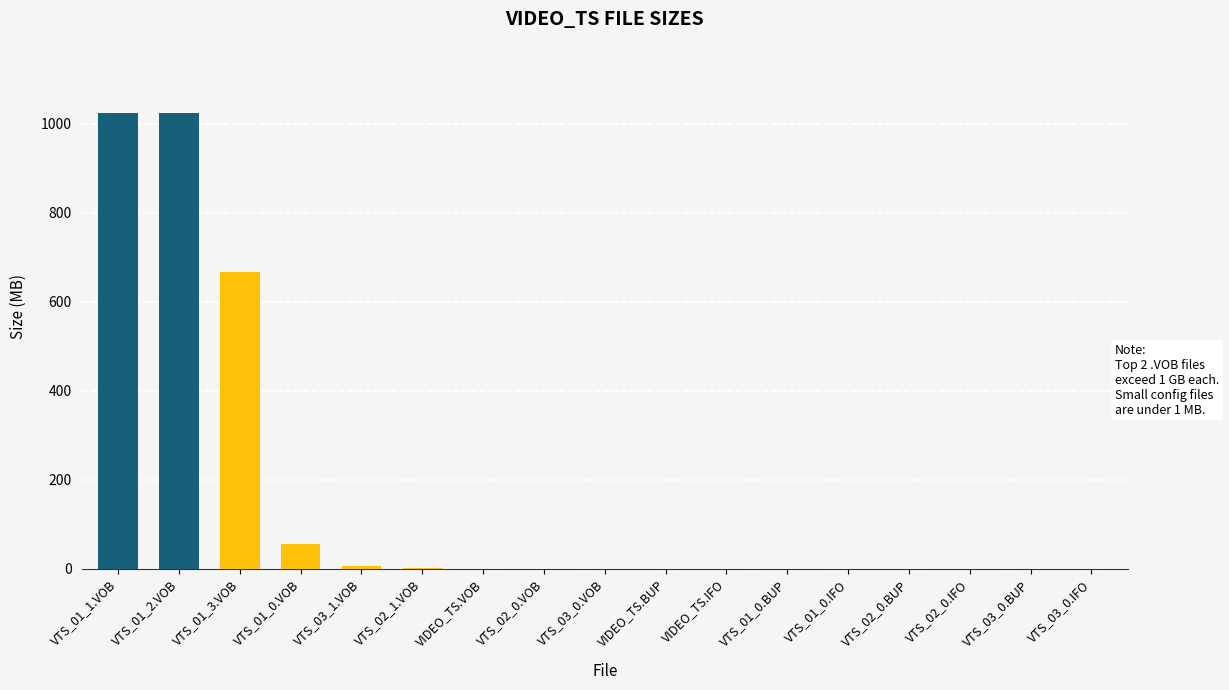

What is the change in value from VTS_02_1.VOB to VTS_03_0.VOB?

-1.8